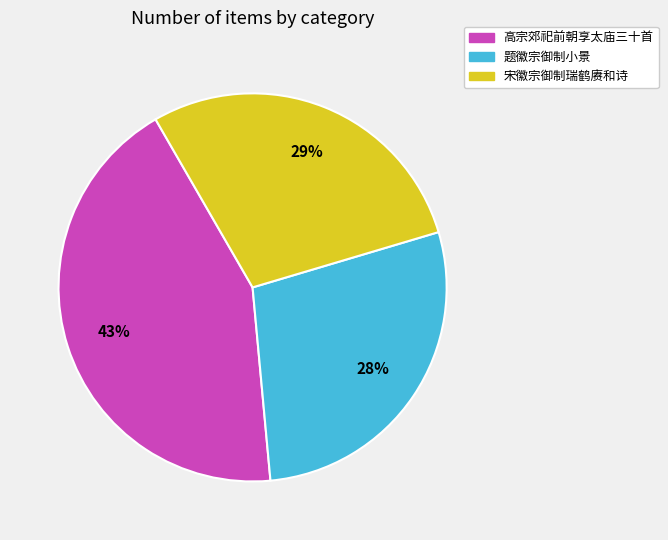

How many slices are in this pie chart?

3